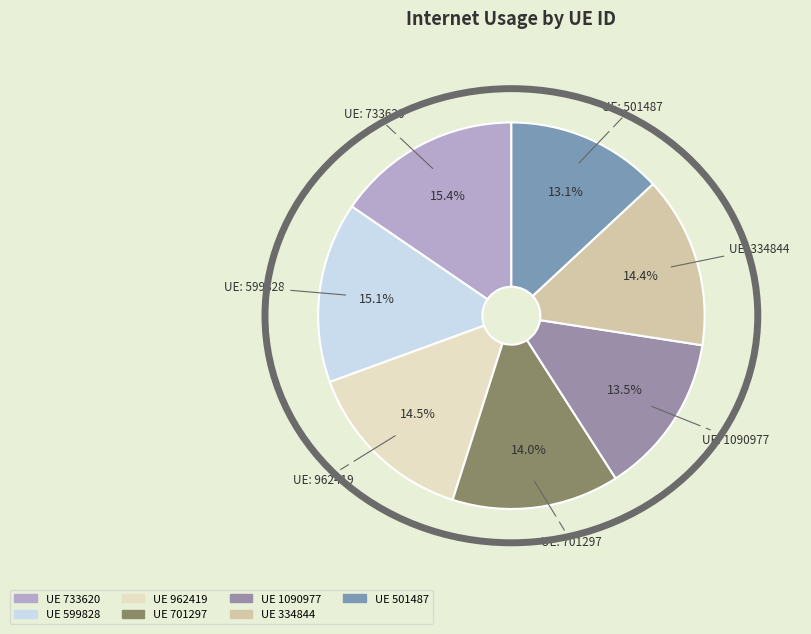

Count the number of slices in the pie.

7